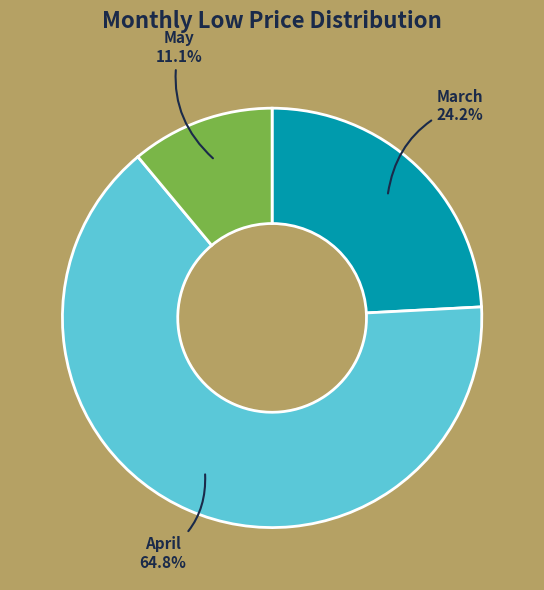

Rank the categories by value from highest to lowest.

April, March, May